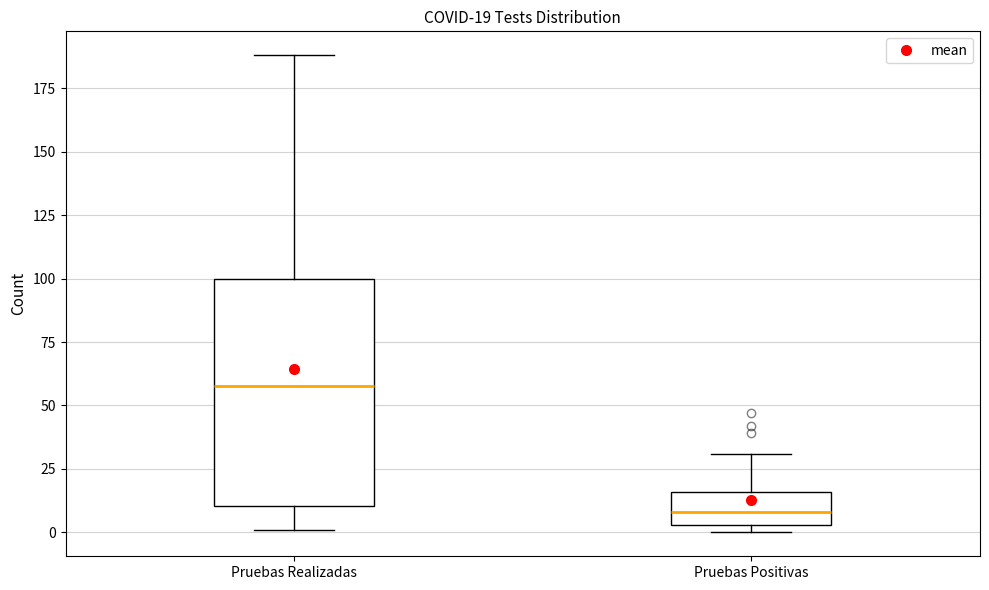

Which box has the highest median line?

Pruebas Realizadas